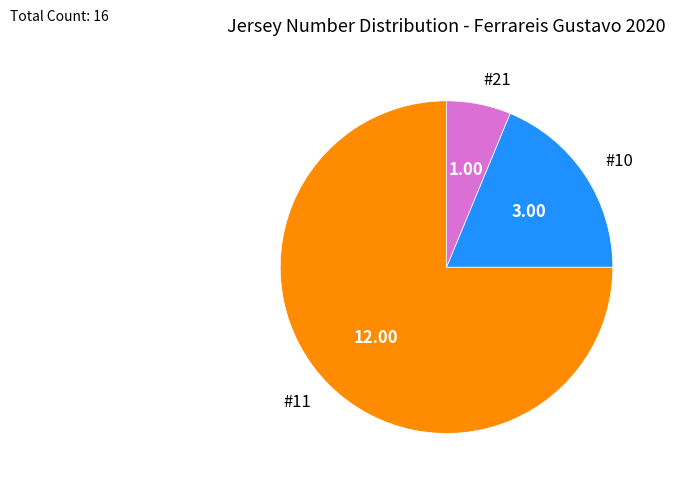

Which has a higher value, #10 or #11?

#11